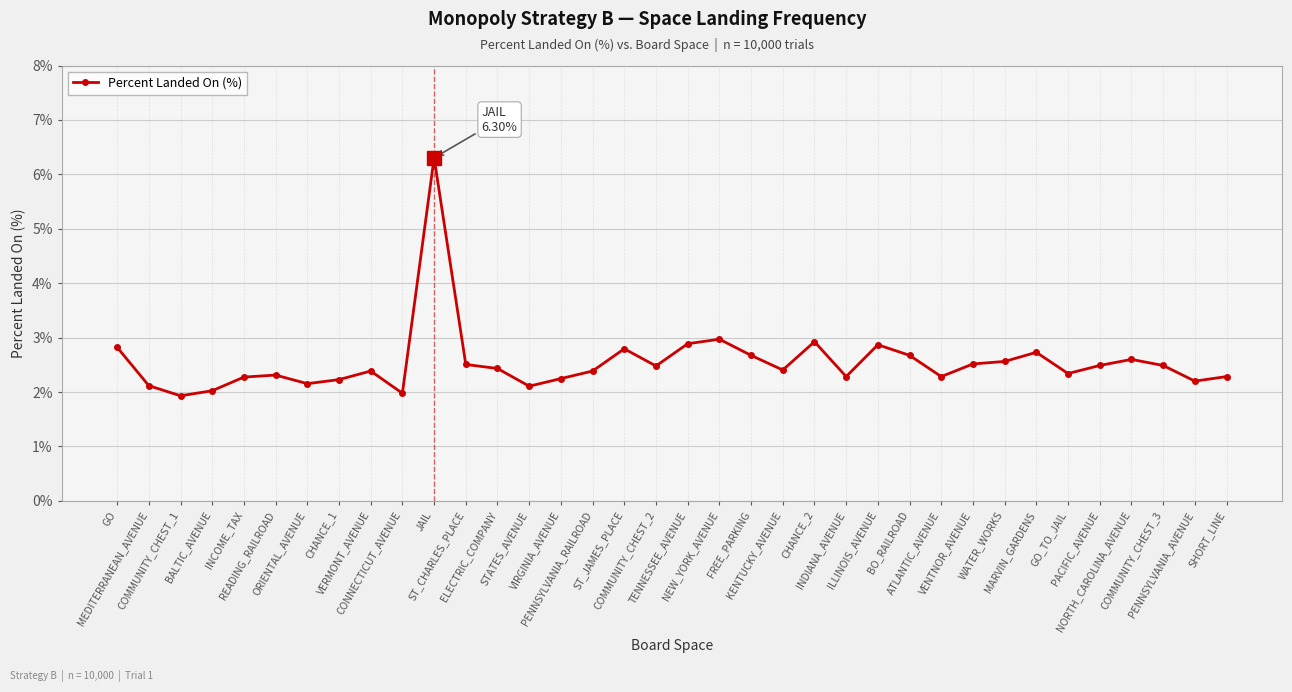

Where does the data first go above 2?

GO